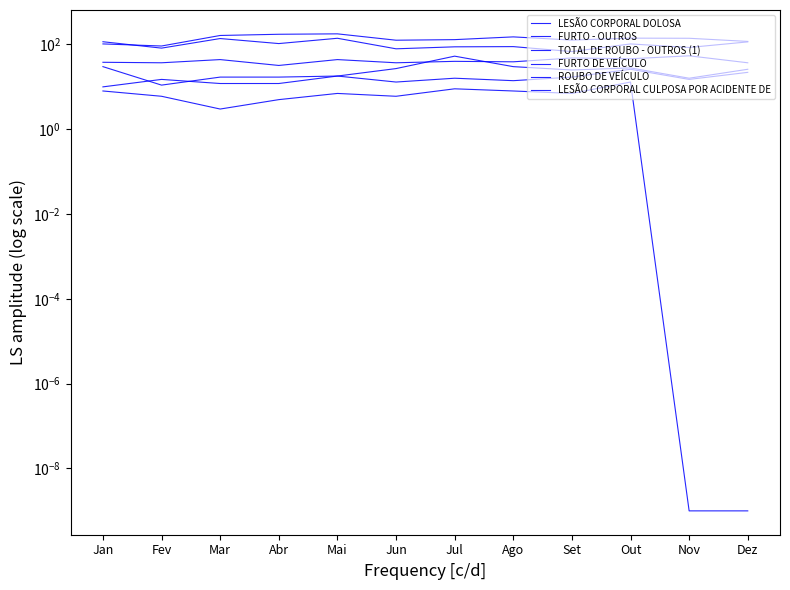

Rank the series by their maximum value, from highest to lowest.

FURTO - OUTROS, TOTAL DE ROUBO - OUTROS (1), FURTO DE VEÍCULO, LESÃO CORPORAL DOLOSA, ROUBO DE VEÍCULO, LESÃO CORPORAL CULPOSA POR ACIDENTE DE